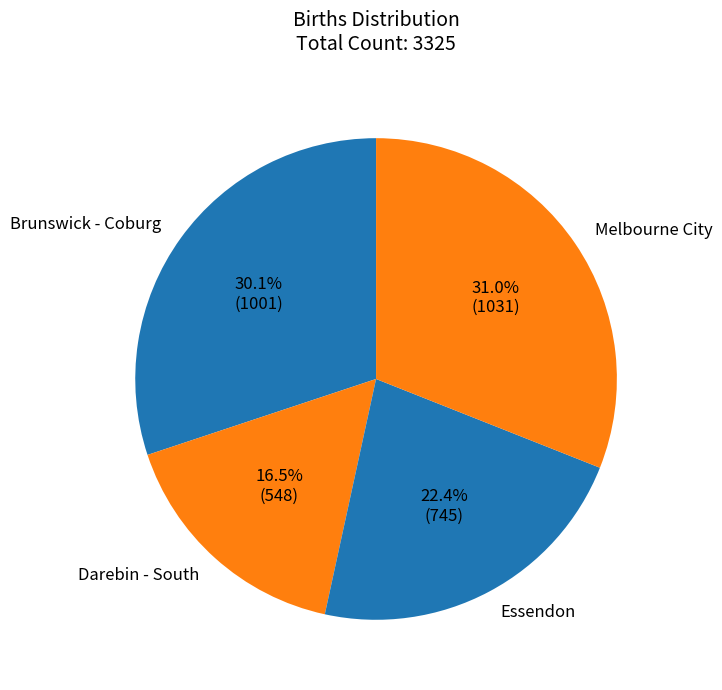

Combined, do Melbourne City and Brunswick - Coburg account for over 50%?

Yes